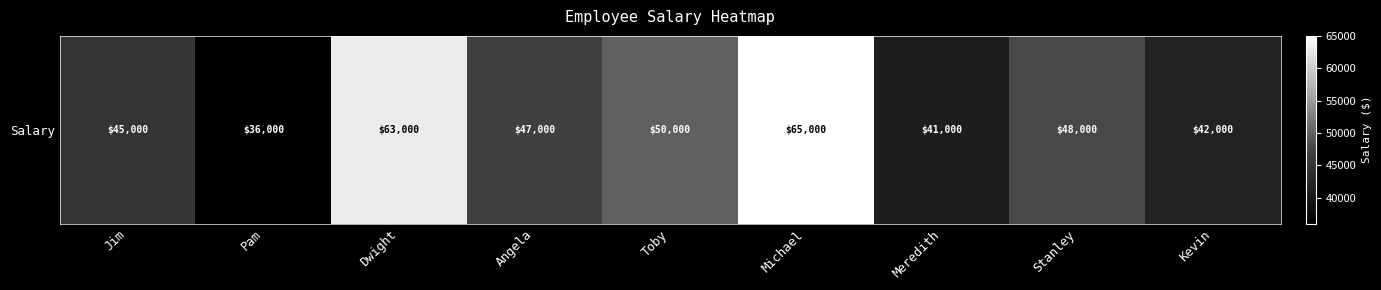

Count the number of categories in the chart.

9